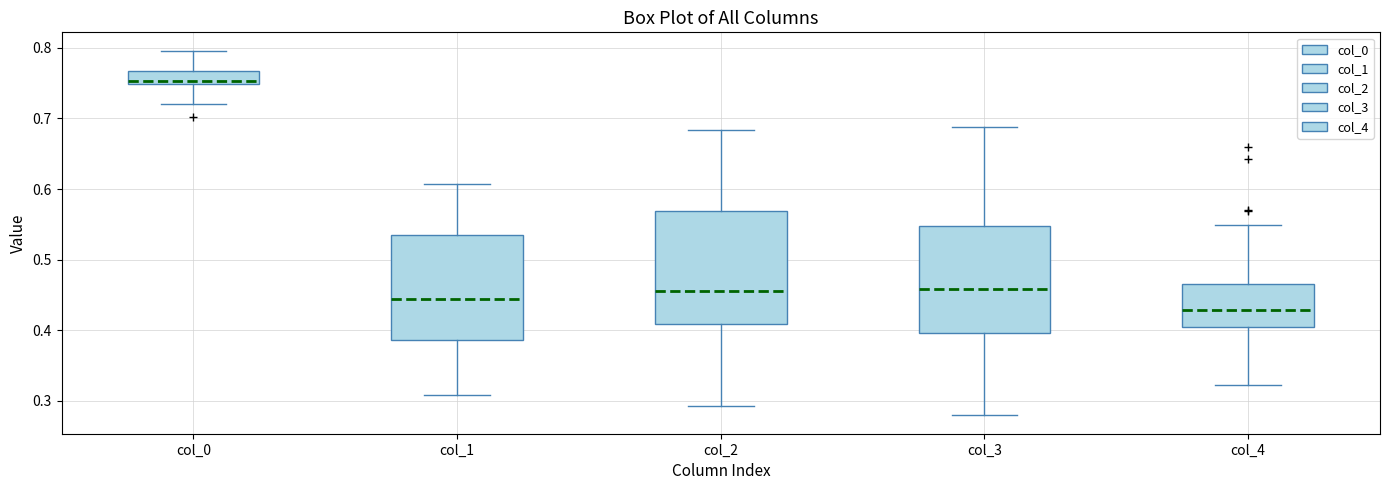

Reading left to right, transcribe this box plot: for each box, give where its median line is, the range the box spans, and where its two whiskers end, as read against the y-axis. The values are not printed on the chart, so give them approximately, as read against the axis.

col_0: median 0.75 (just above the box's lower edge), box 0.75 to 0.77, whiskers 0.72 to 0.80
col_1: median 0.44, box 0.39 to 0.53, whiskers 0.31 to 0.61
col_2: median 0.46, box 0.41 to 0.57, whiskers 0.29 to 0.68
col_3: median 0.46, box 0.40 to 0.55, whiskers 0.28 to 0.69
col_4: median 0.43, box 0.40 to 0.47, whiskers 0.32 to 0.55